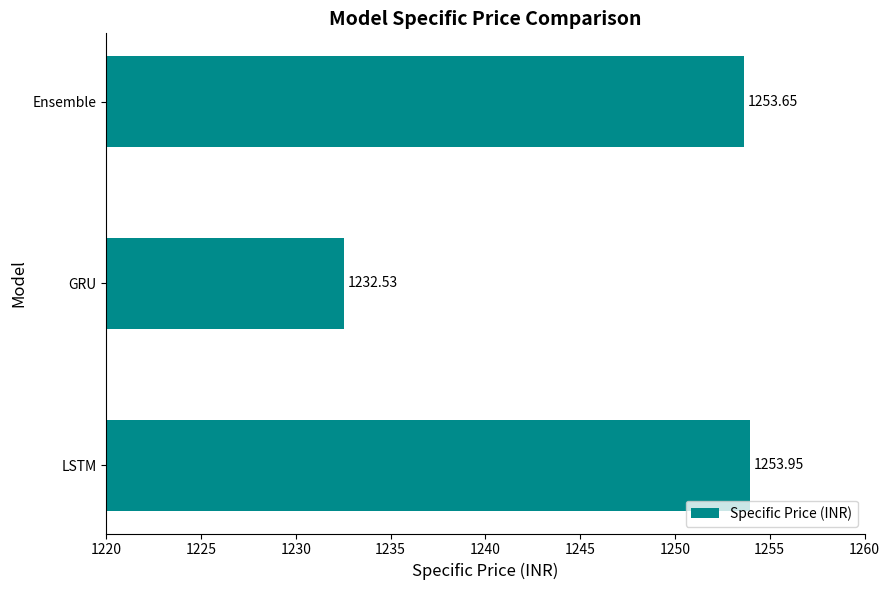

List the labels in order of value, largest first.

LSTM, Ensemble, GRU